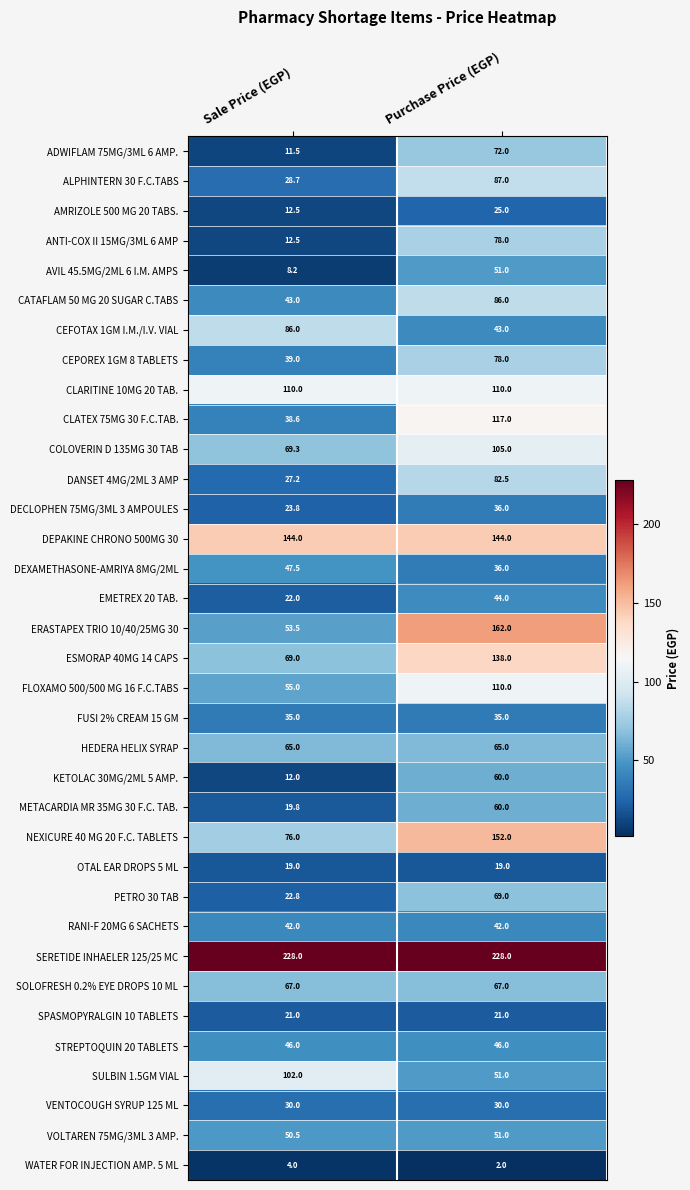

Count the number of categories in the chart.

2